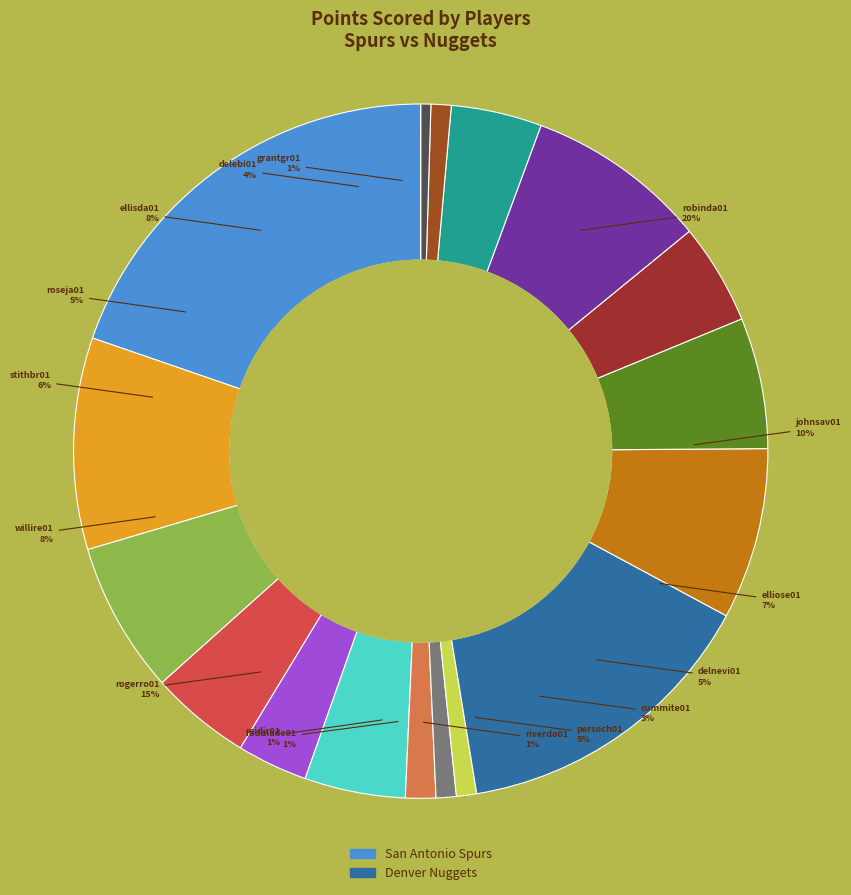

Does hammoto01 account for over 50% of the chart?

No